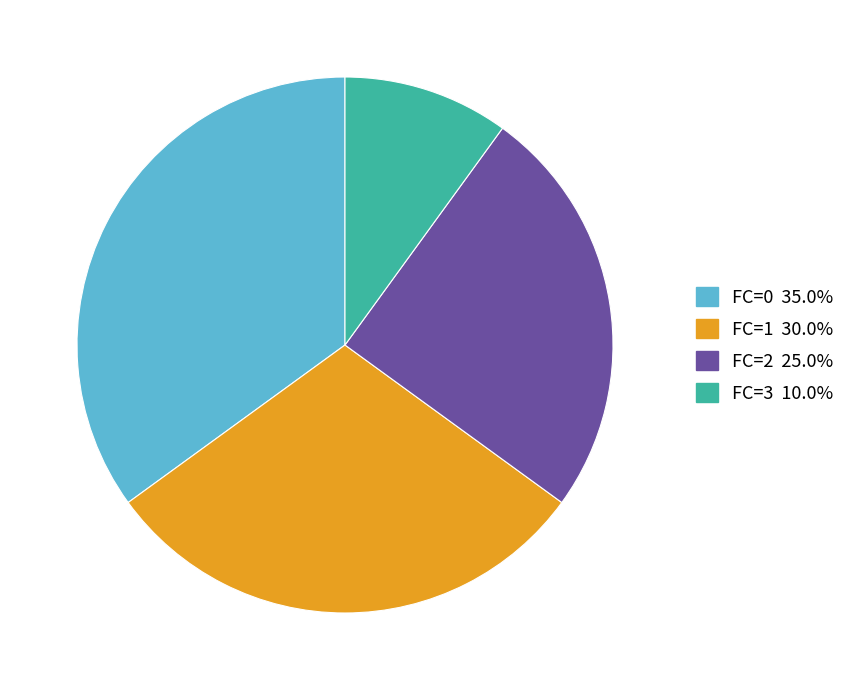

Combined, do FC=2 and FC=1 account for over 50%?

Yes